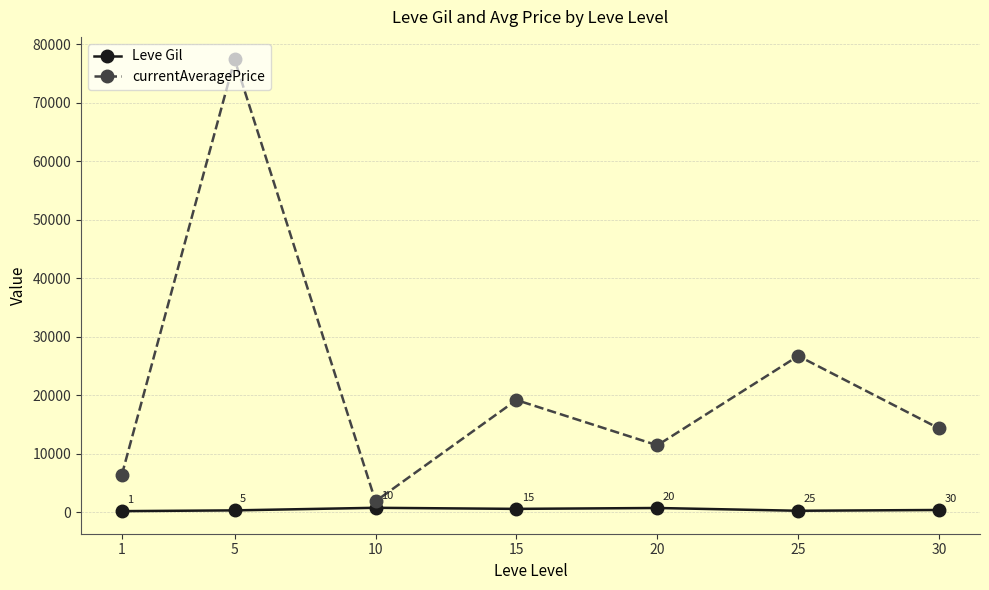

True or false: Leve Gil and currentAveragePrice cross at least once.

False